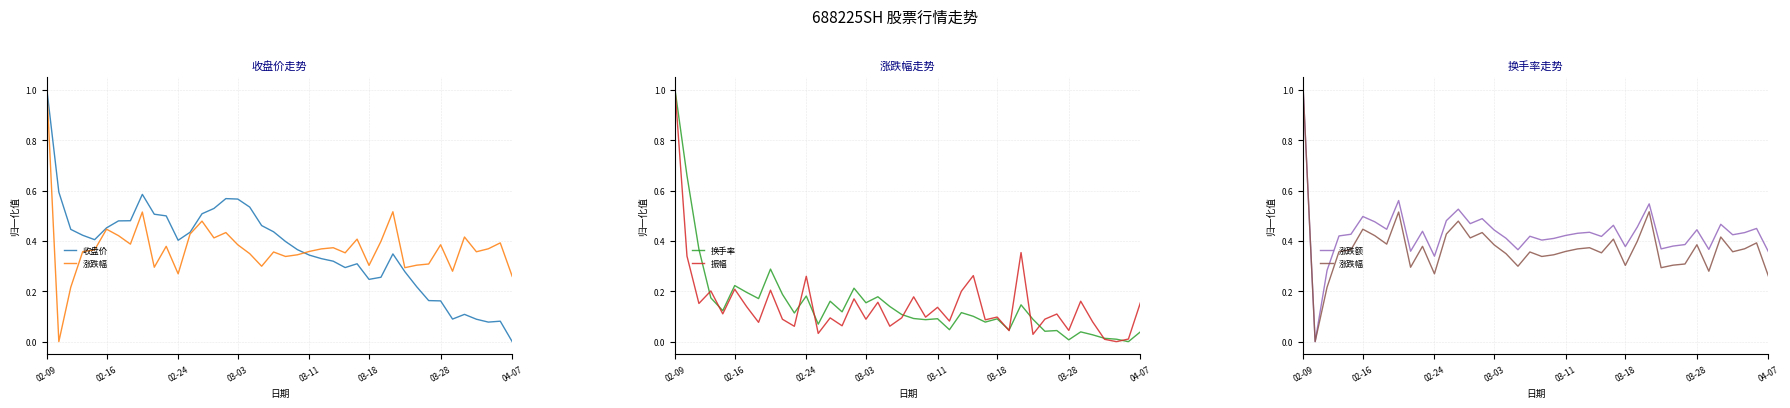

What position from the left is 12?

13